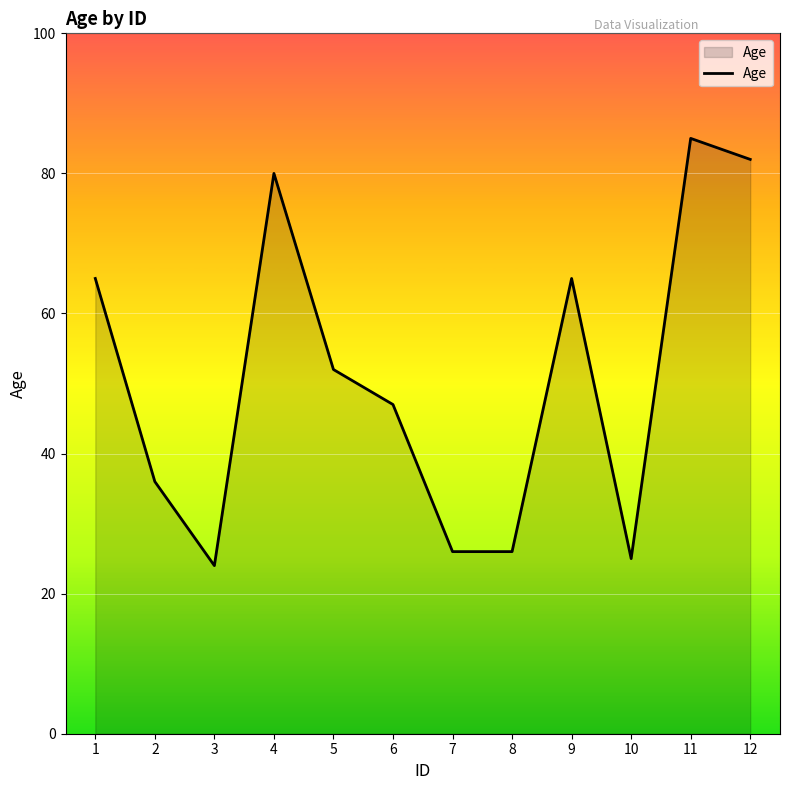

How many categories are shown in the chart?

12